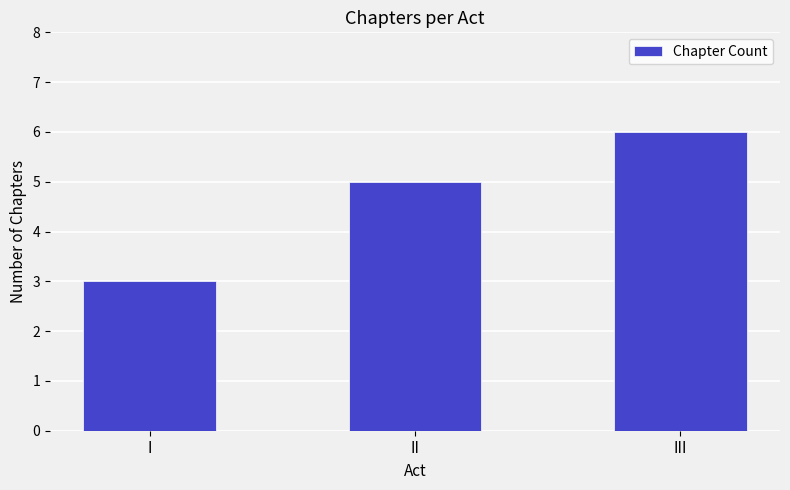

Read the value at I.

3